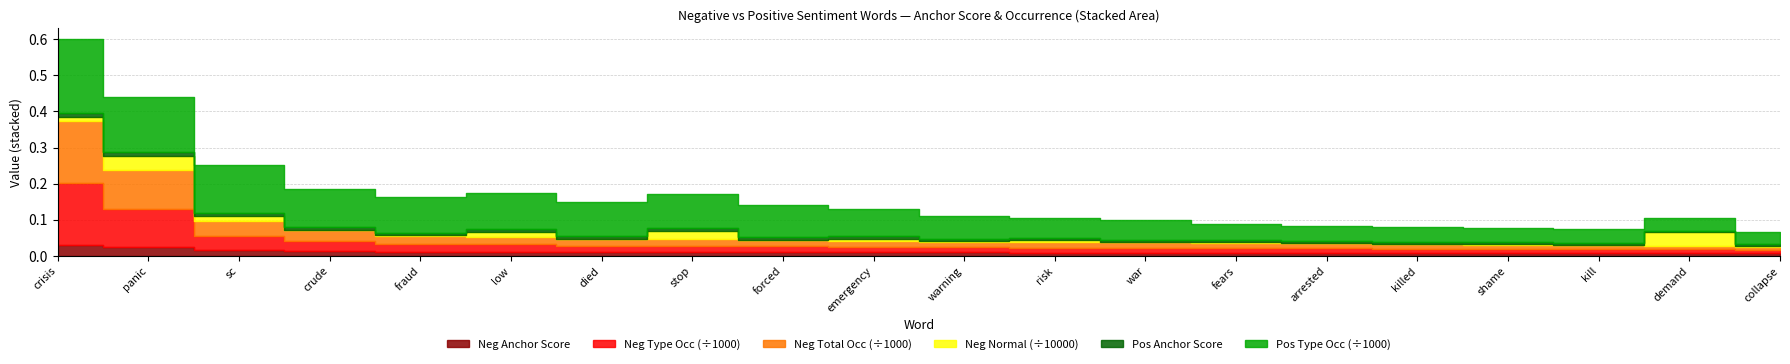

What is the difference between the second highest and second lowest values in the negative total occ series?

95.0